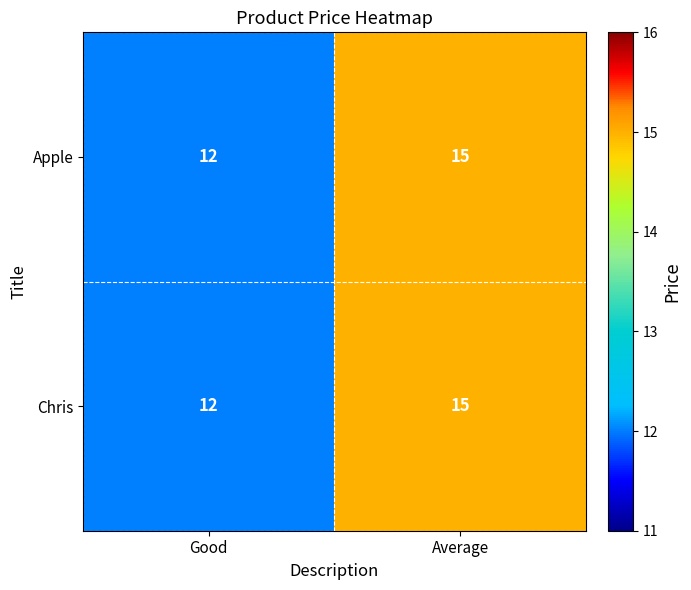

At how many categories does at least one series exceed 14?

1